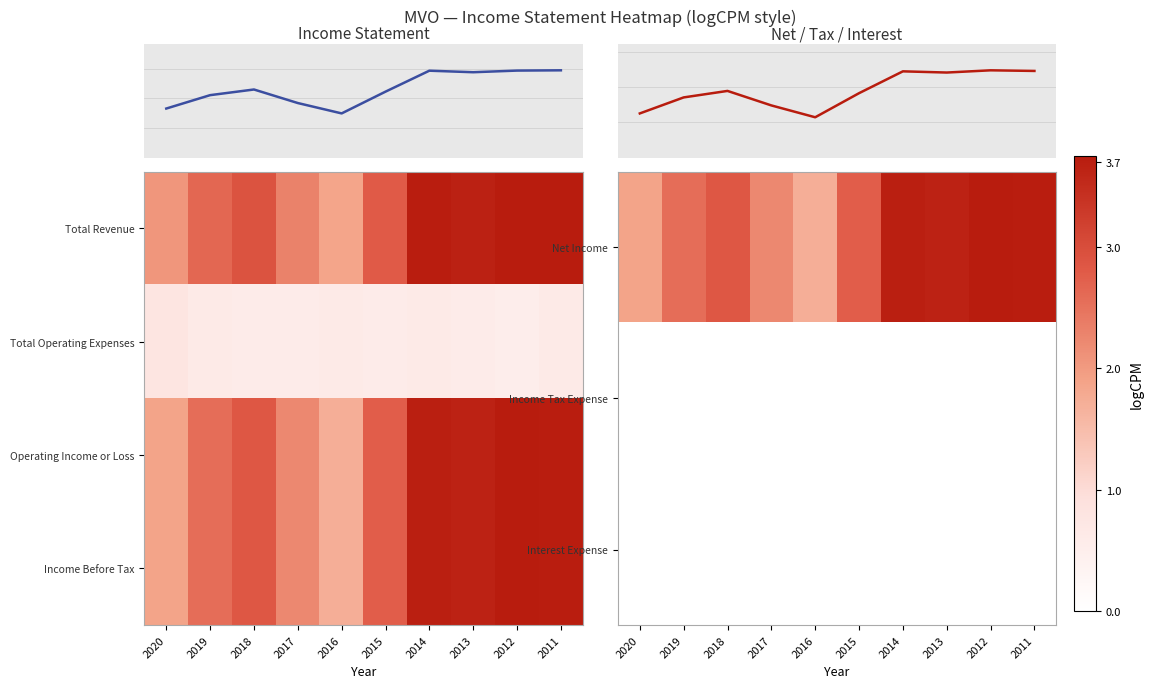

What is the total value across all series at 2017?

7.0